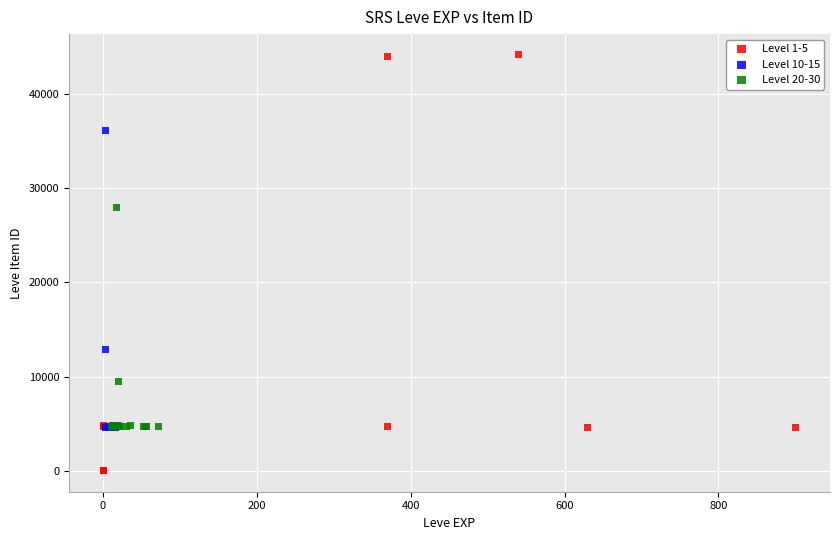

Which series has the widest spread of Y values?

Level 1-5